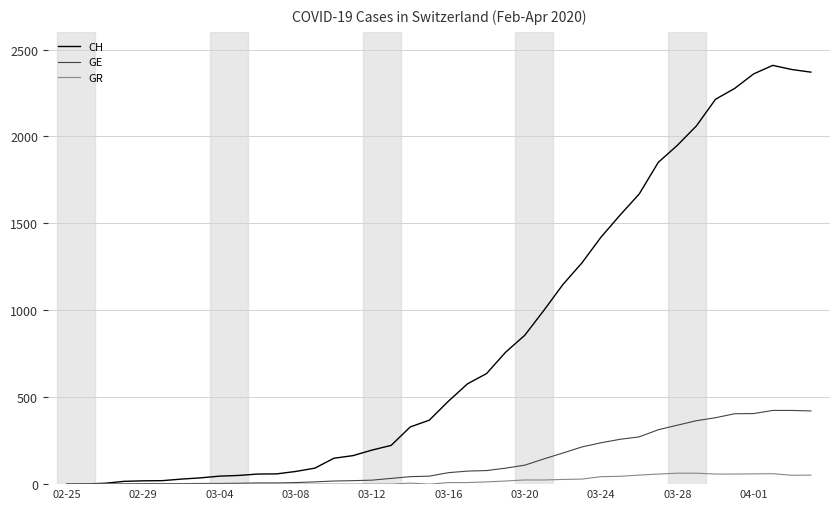

Which series has the largest total across all categories?

CH